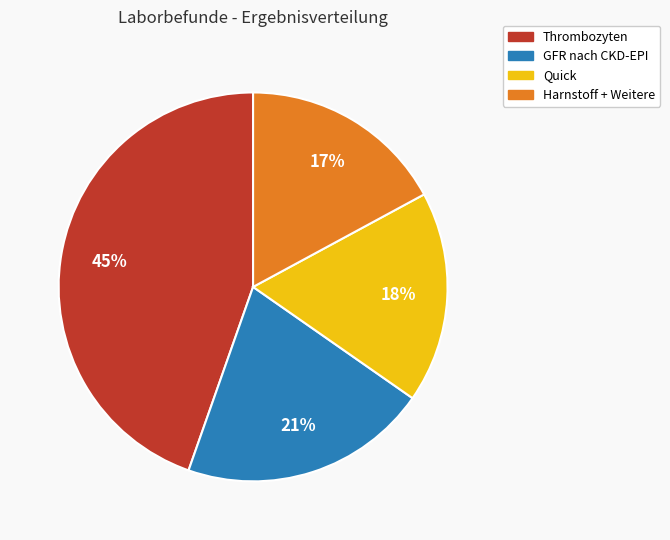

Does any single category account for the majority?

No